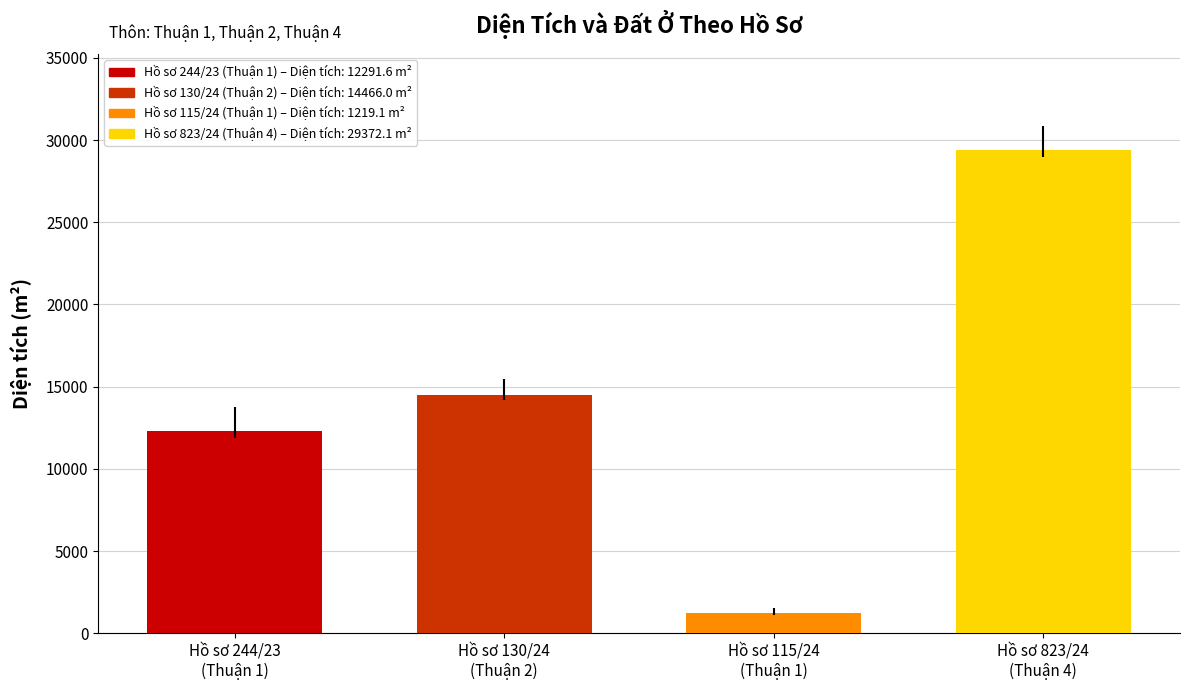

At how many categories does at least one series exceed 15149?

1